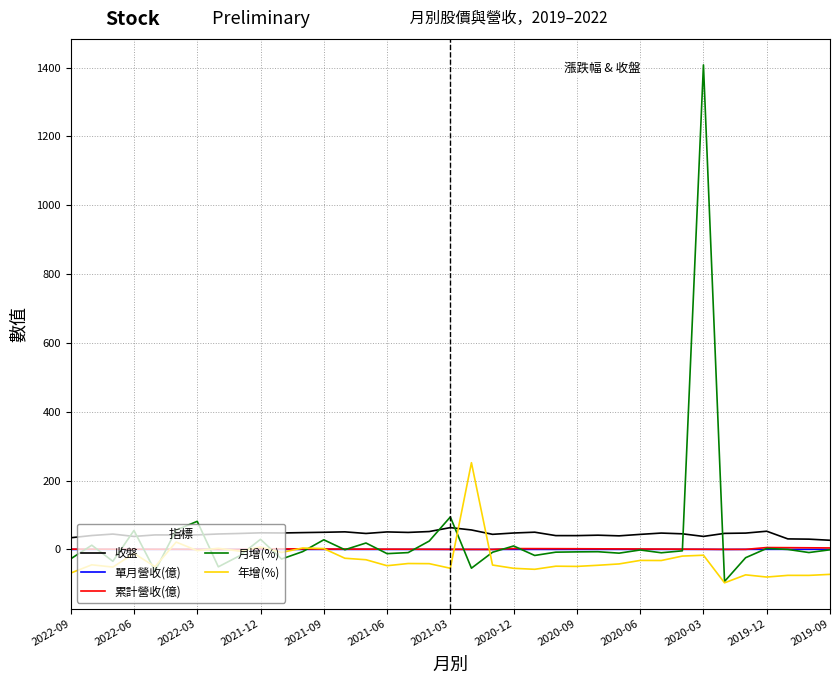

Which series has the largest range (max minus min)?

月增(%)